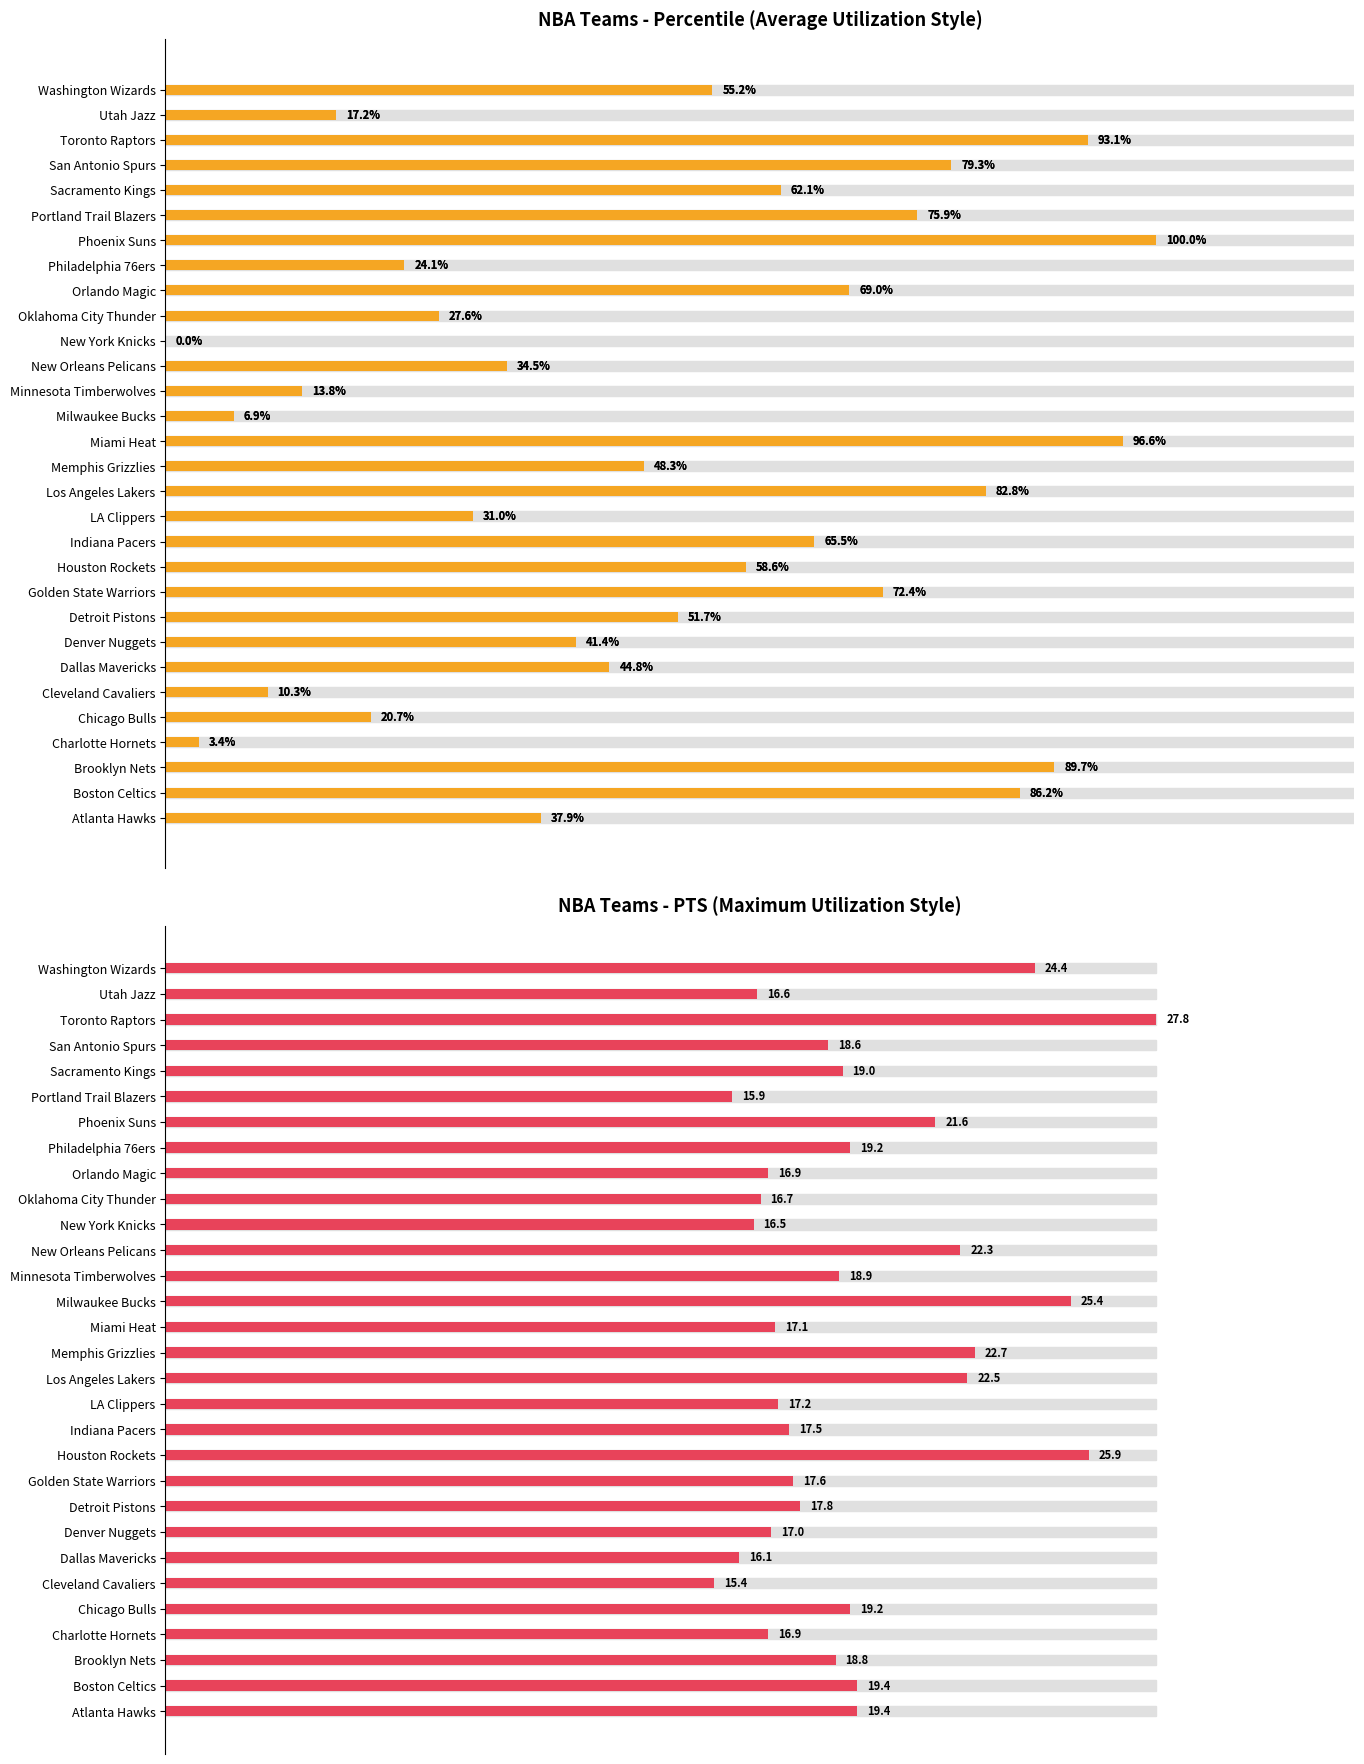

Rank the series at Phoenix Suns from lowest to highest value.

Maximum utilization, Average utilization